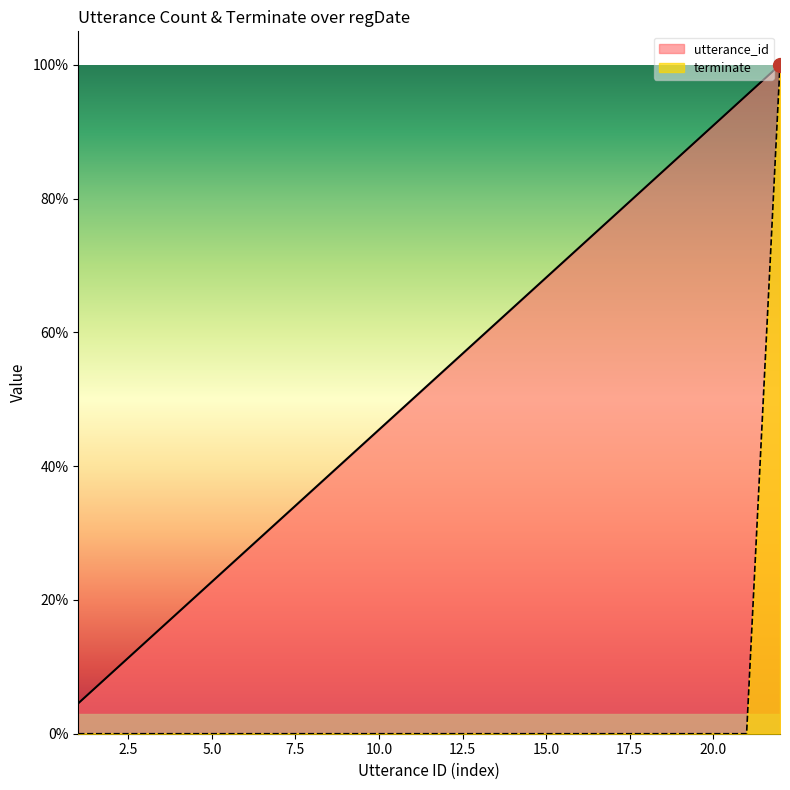

At how many categories does at least one series exceed 0?

22